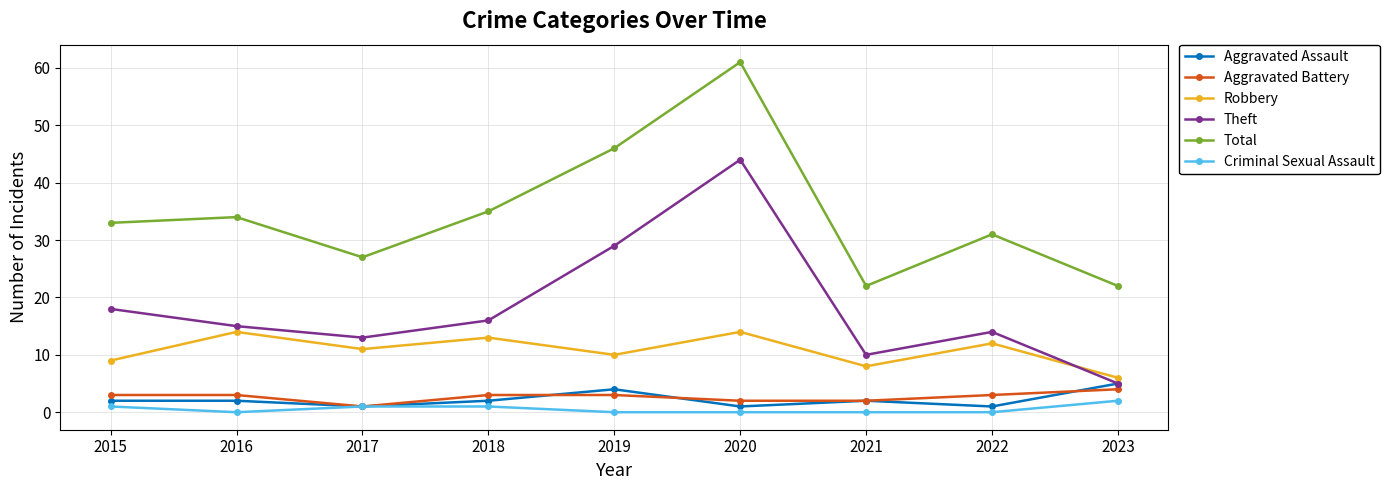

True or false: Total and Aggravated Battery intersect in this chart.

False